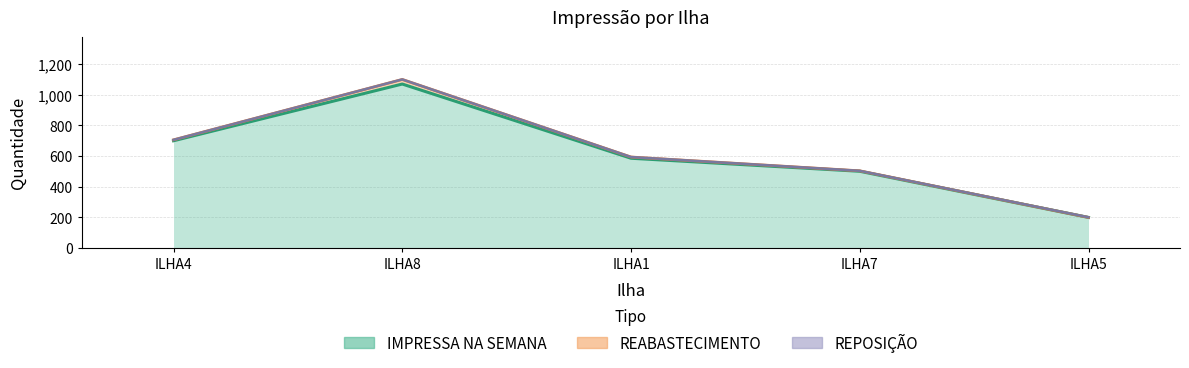

Count the number of categories in the chart.

5